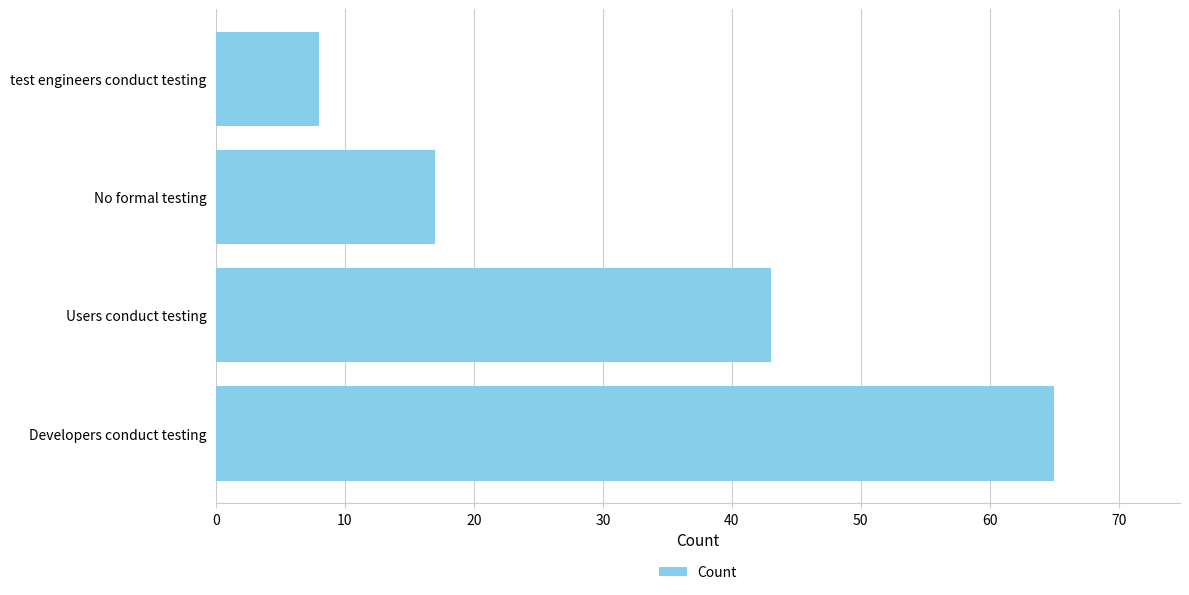

Which has a higher value, Developers conduct testing or Users conduct testing?

Developers conduct testing